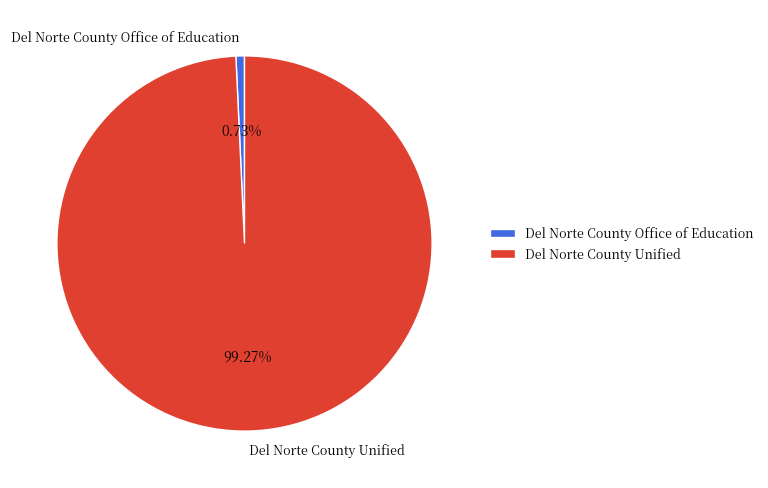

What percentage do Del Norte County Unified and Del Norte County Office of Education together represent?

100.0%